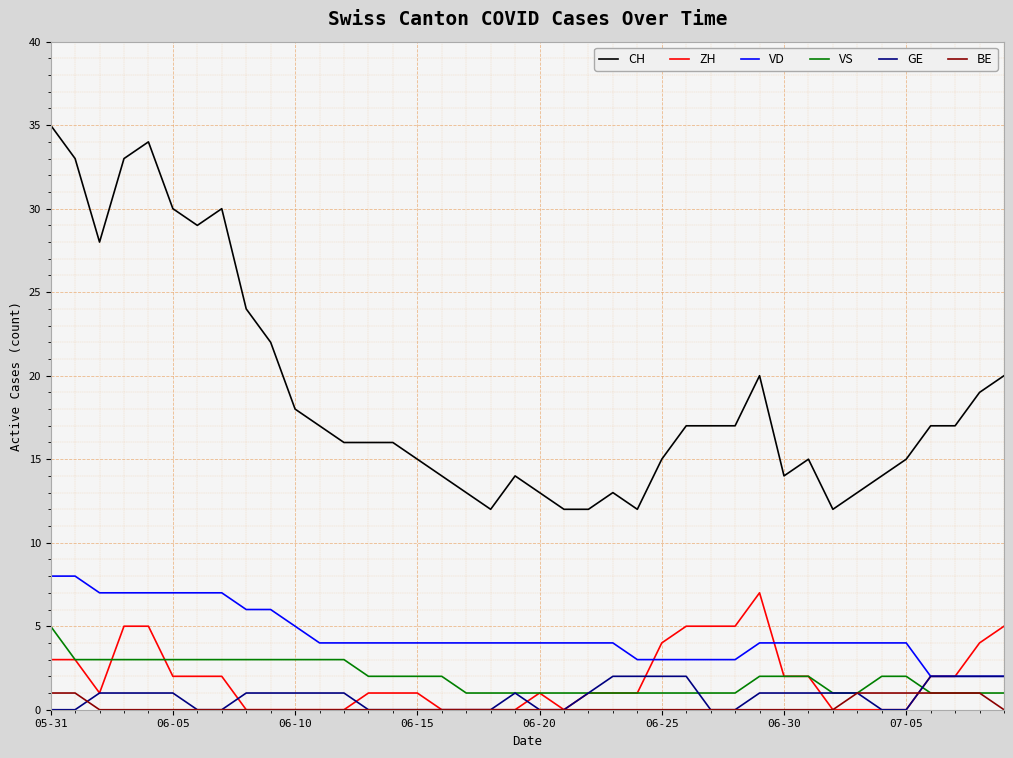

Which series has the largest total across all categories?

CH